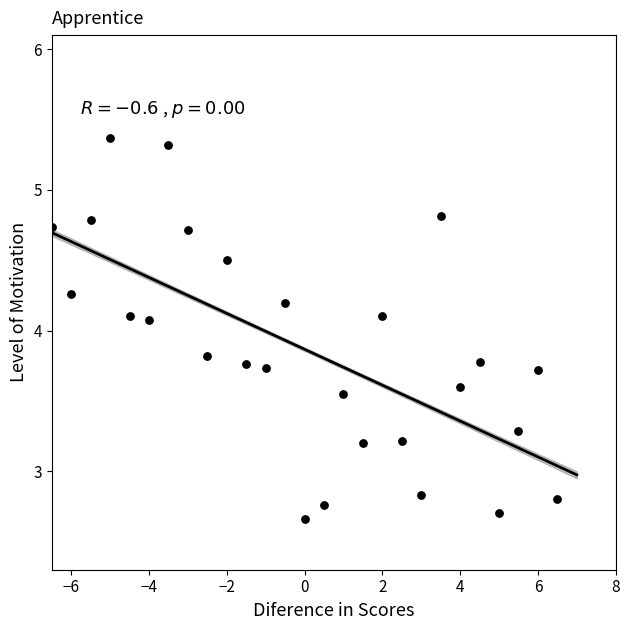

What is the range of X values (max minus min)?

13.0